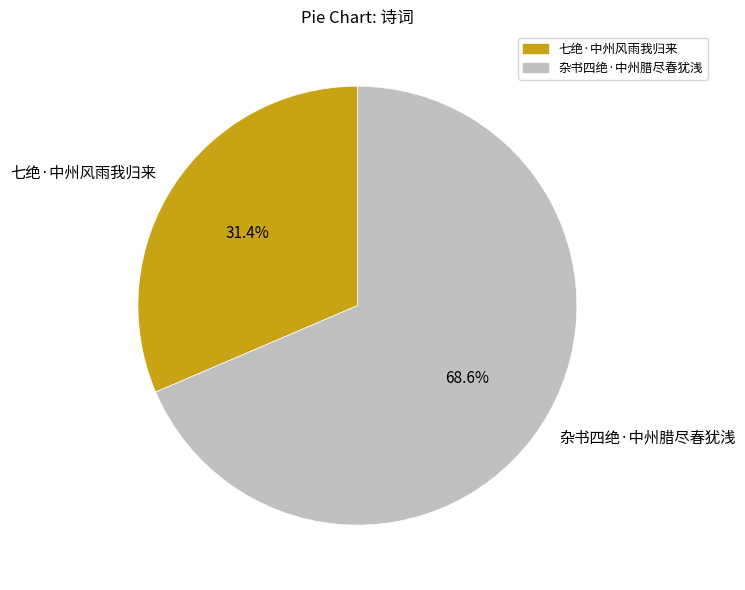

Count the number of slices in the pie.

2